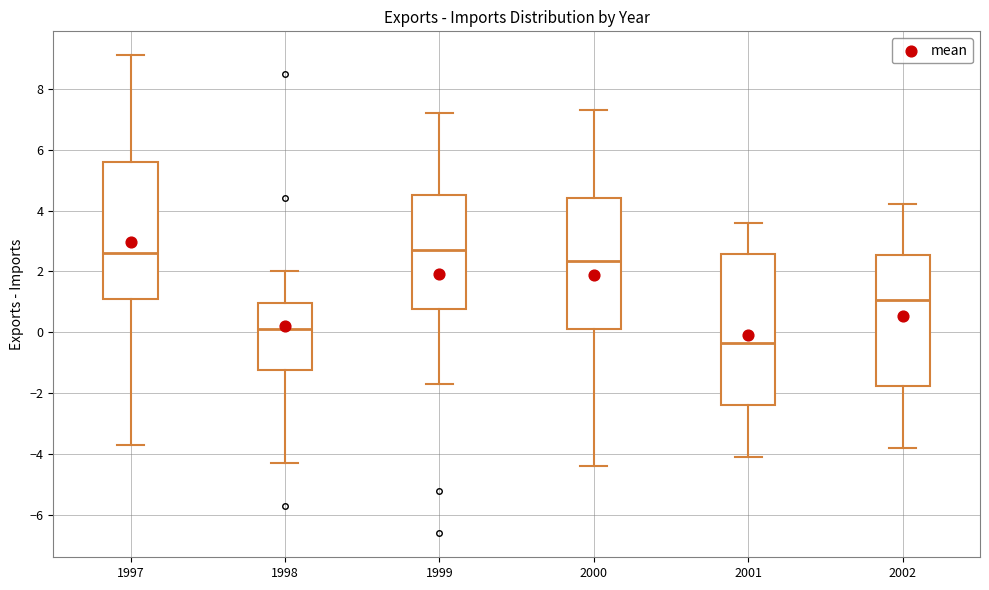

Where does the median line of the box at x = 2002 sit on the y-axis? The values are not printed on the chart, so give them approximately, as read against the axis.

1.0